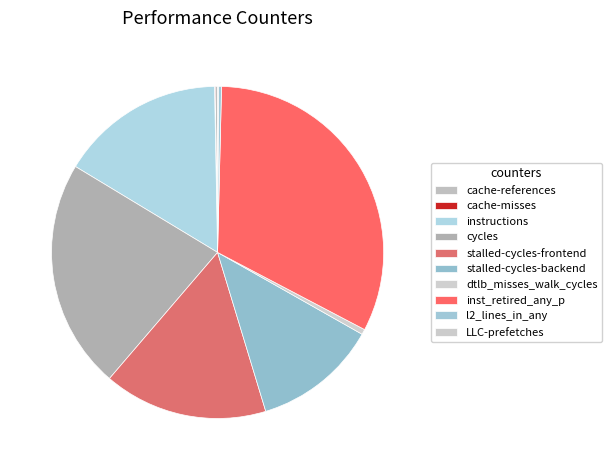

The inst_retired_any_p slice represents 18% of the pie. True or false?

False